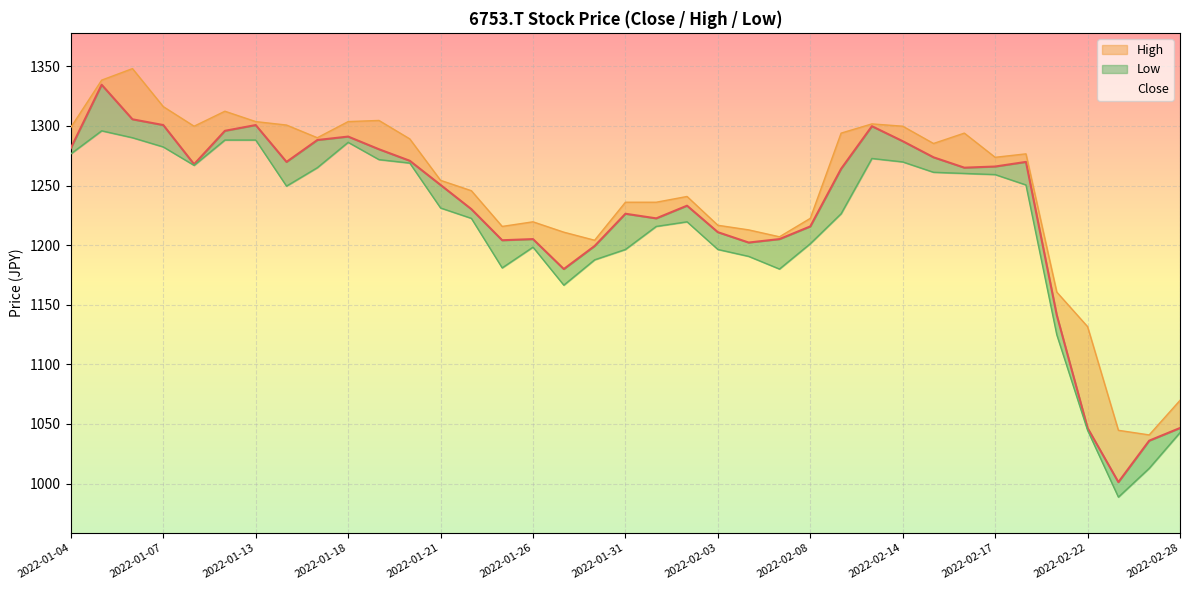

Read the Low value at 2022-02-25.

1012.8